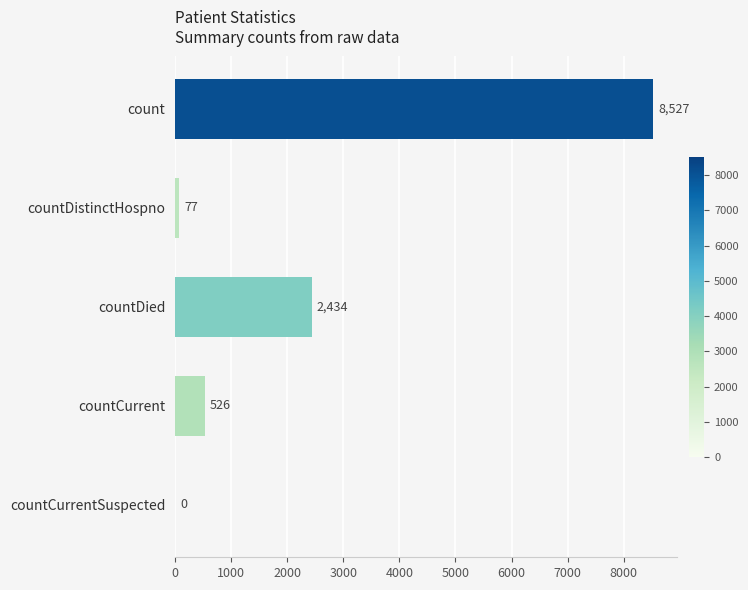

At which label is the value closest to 4263?

countDied